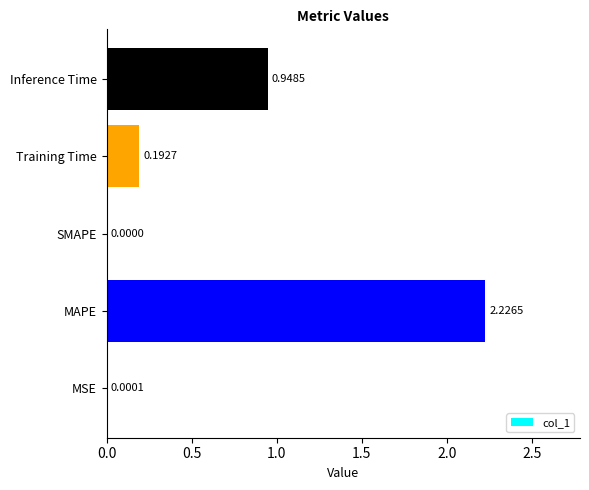

Which category has the highest value across all series?

MAPE